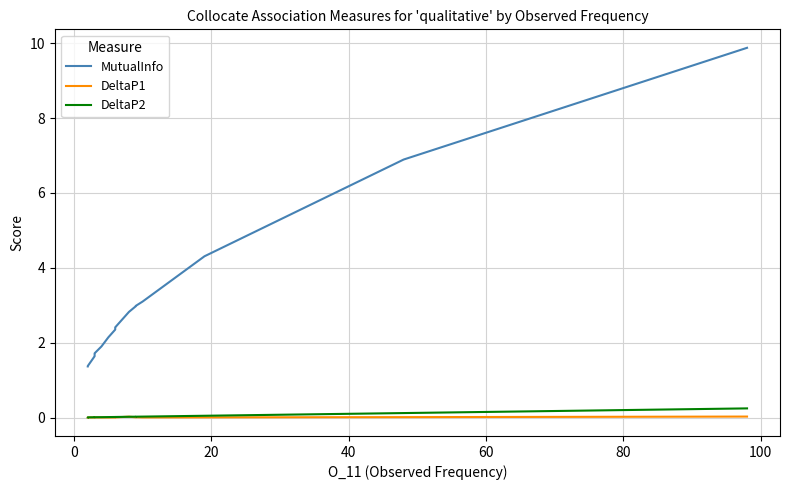

What is the difference between the second highest and minimum values in the MutualInfo series?

5.5